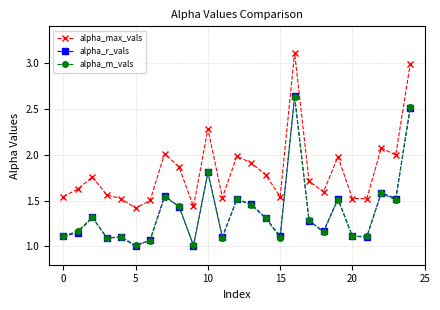

Which series has the largest total across all categories?

alpha_max_vals